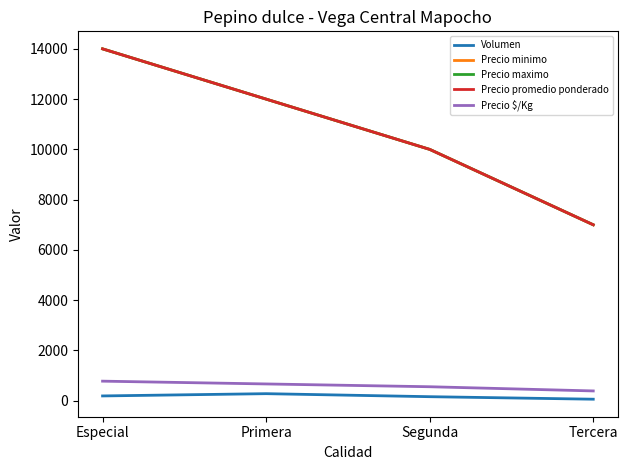

Is this an area chart (filled region under the line)?

No